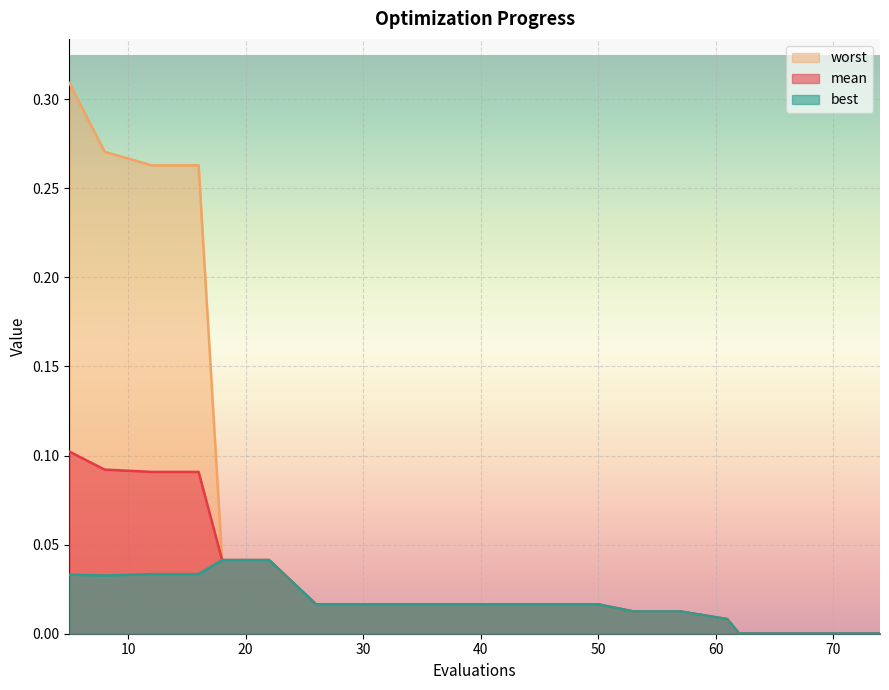

Does the chart display data point markers on the line(s)?

No